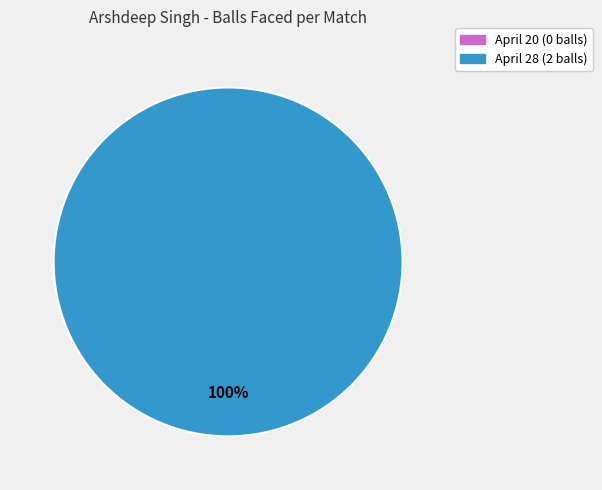

Which slice is the largest?

April 28 (2 balls)